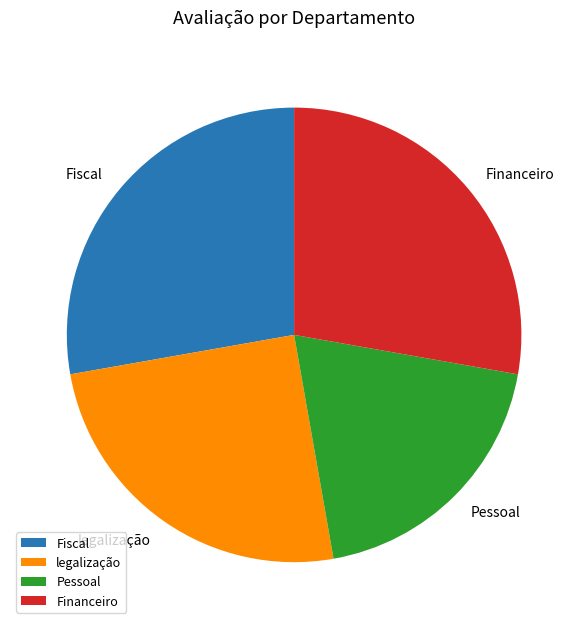

How many slices are in this pie chart?

4